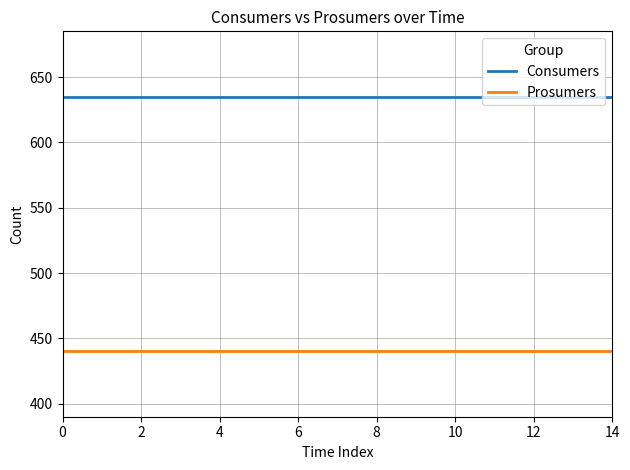

What is the maximum value shown in the chart?

635